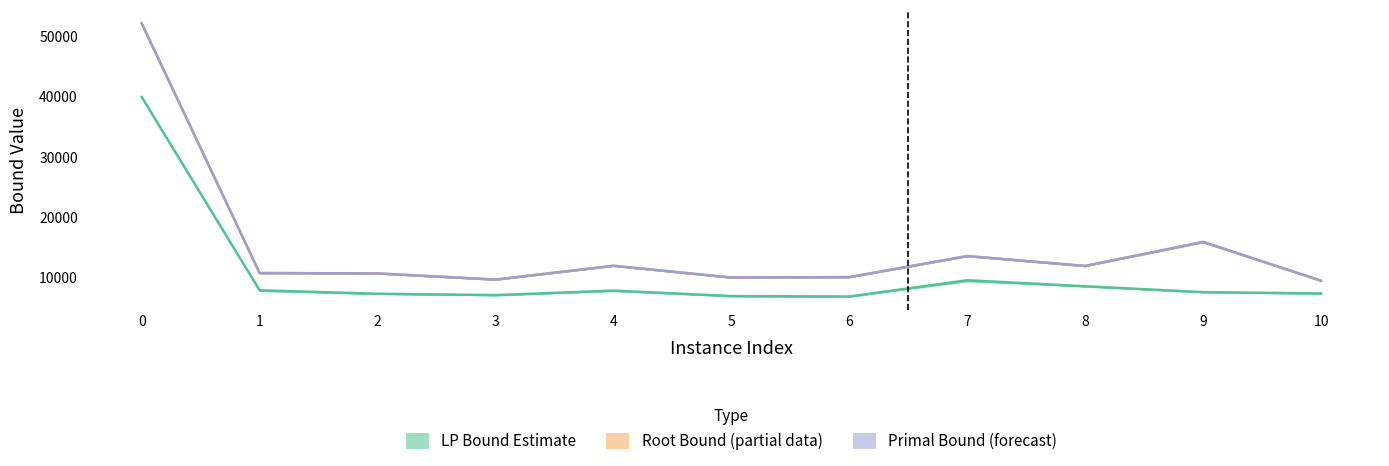

What is the sum of all Primal Bound (forecast) values?

165436.7